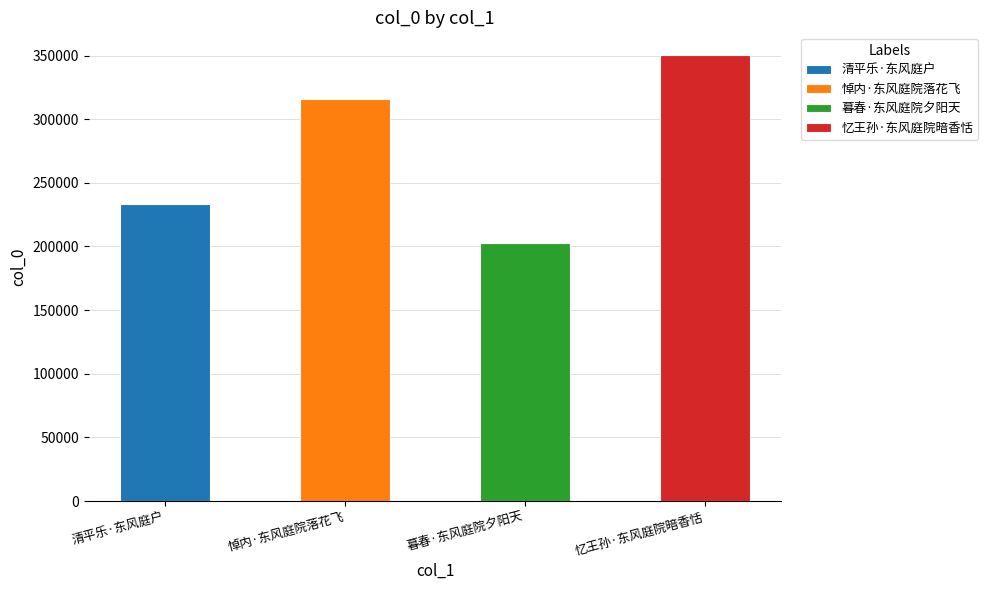

At which label is the value closest to 276735?

悼内·东风庭院落花飞